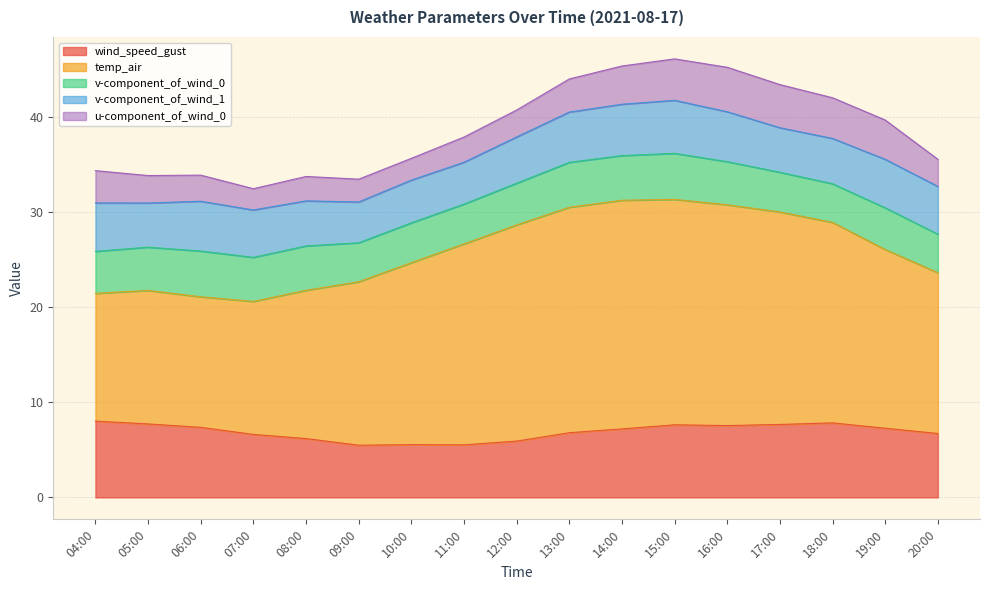

How many interior local peaks does the v-component_of_wind_0 series have?

6